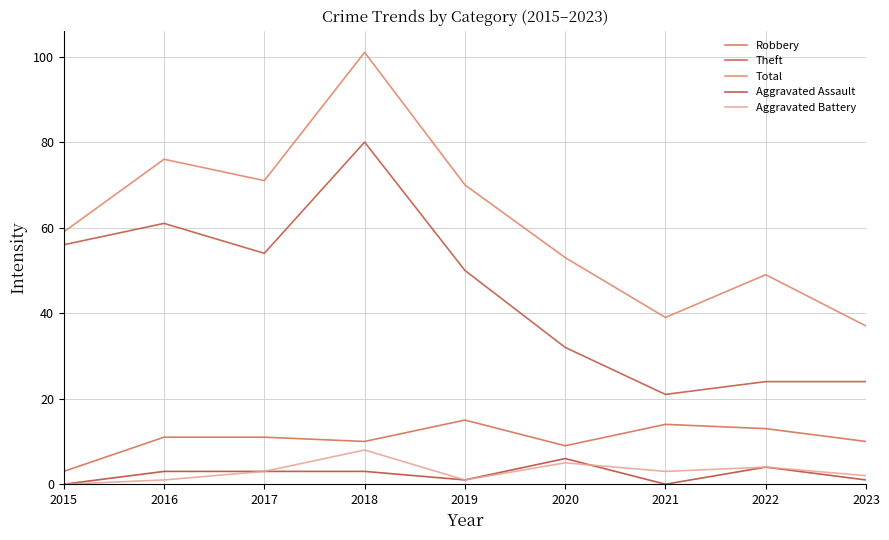

True or false: Aggravated Battery and Total cross at least once.

False